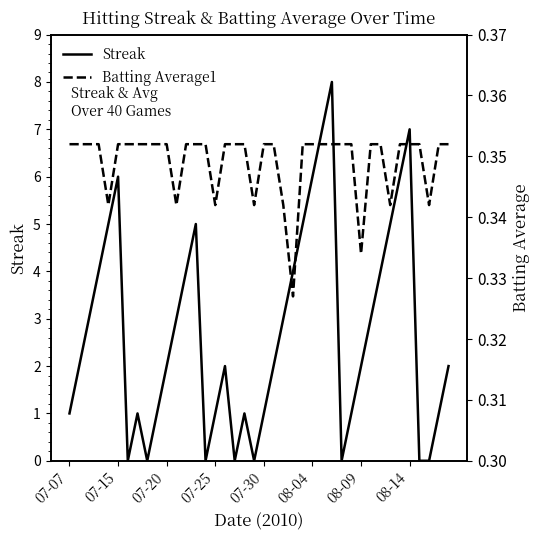

Is the value of Batting Average1 at 35 greater than the value of Streak at 33?

No